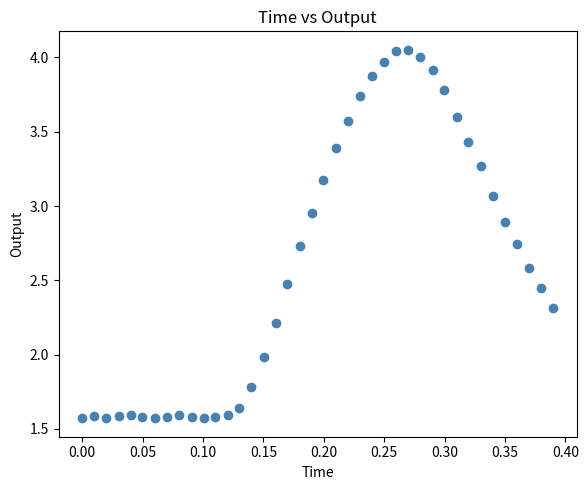

What is the range of Y values (max minus min)?

2.5